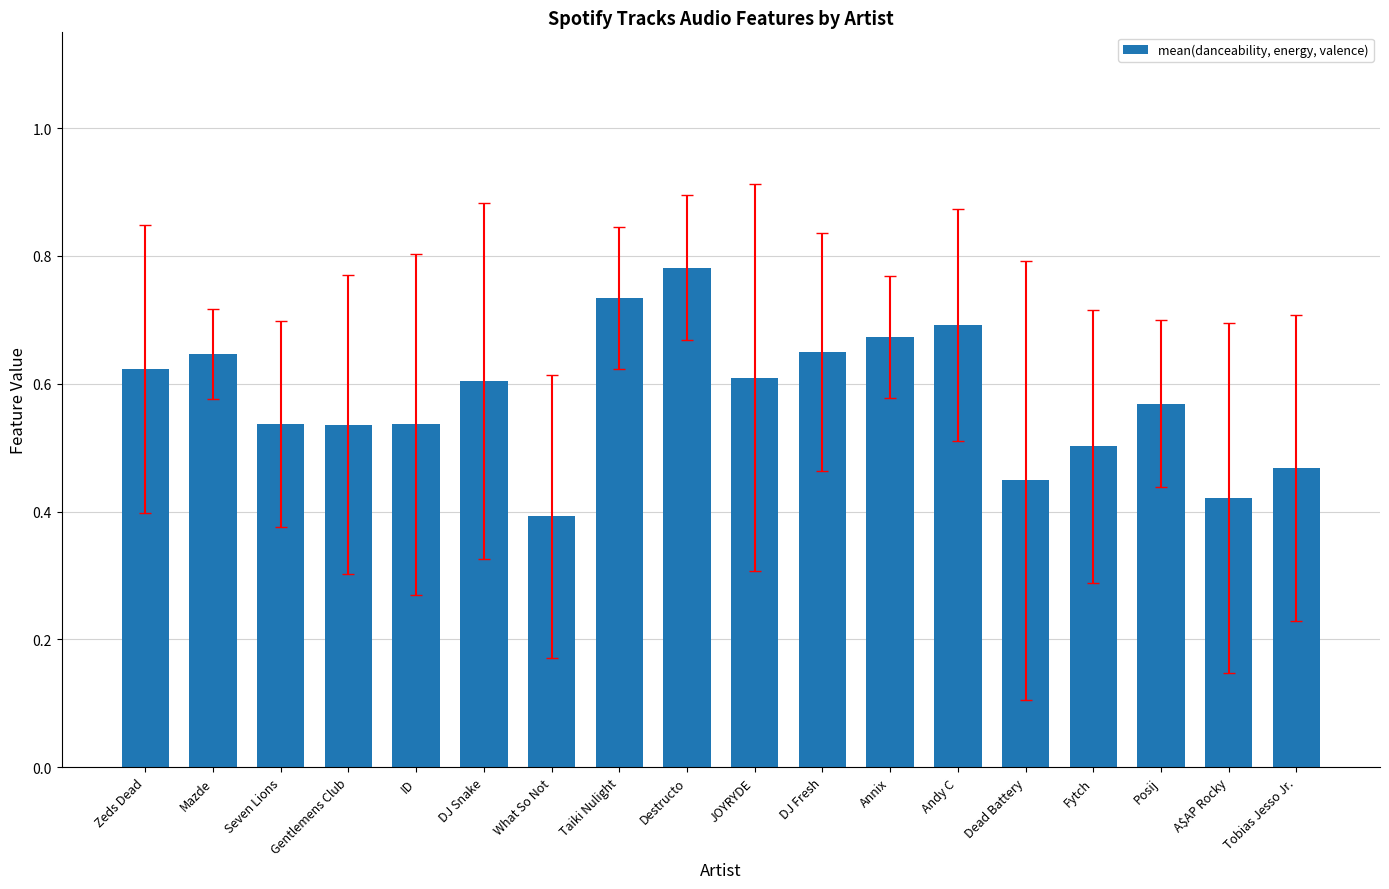

What is the sum of the values at JOYRYDE and Annix?

1.3